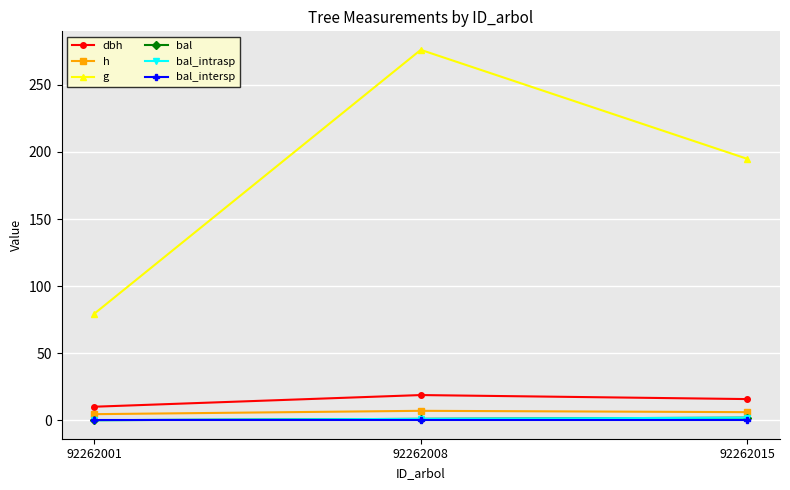

Which series has the largest range (max minus min)?

g